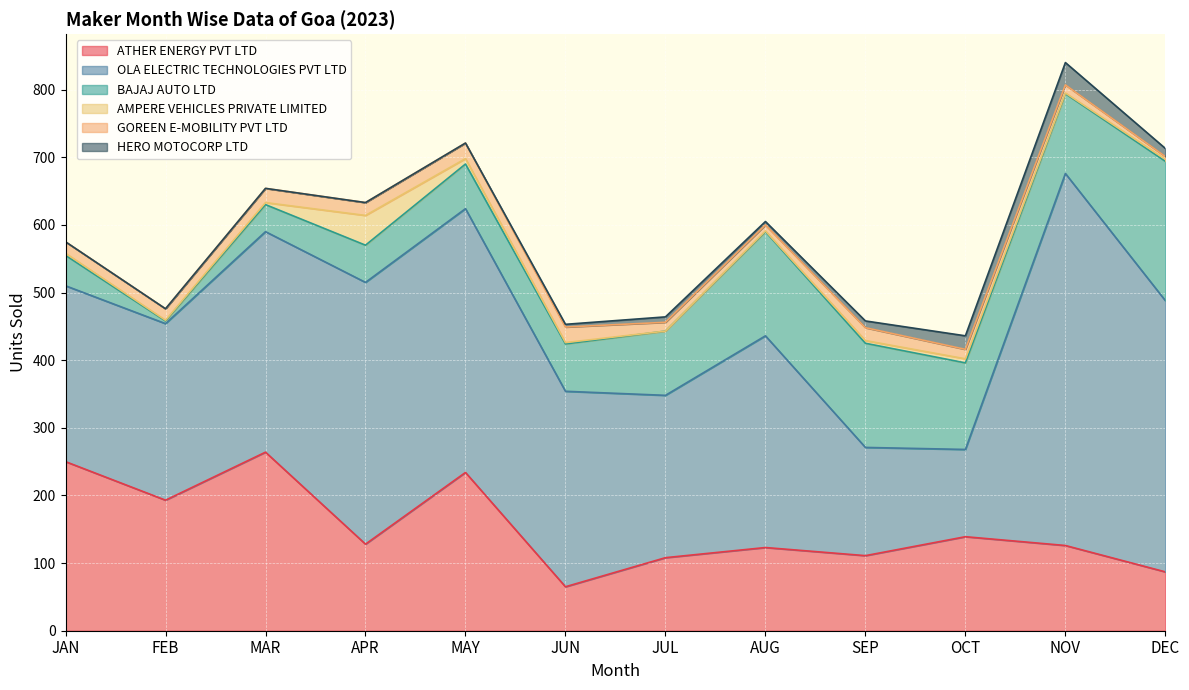

Is the value of GOREEN E-MOBILITY PVT LTD at JAN greater than the value of BAJAJ AUTO LTD at MAY?

No